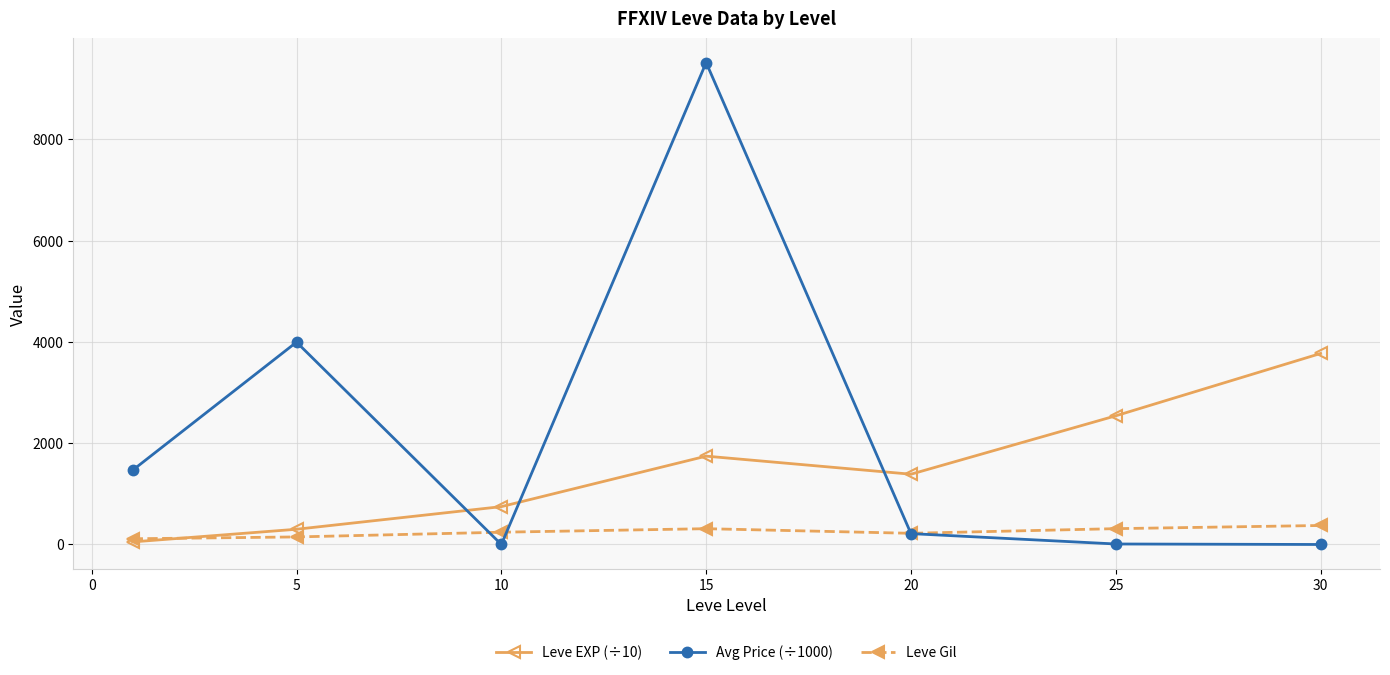

True or false: Avg Price (÷1000) and Leve EXP (÷10) intersect in this chart.

True